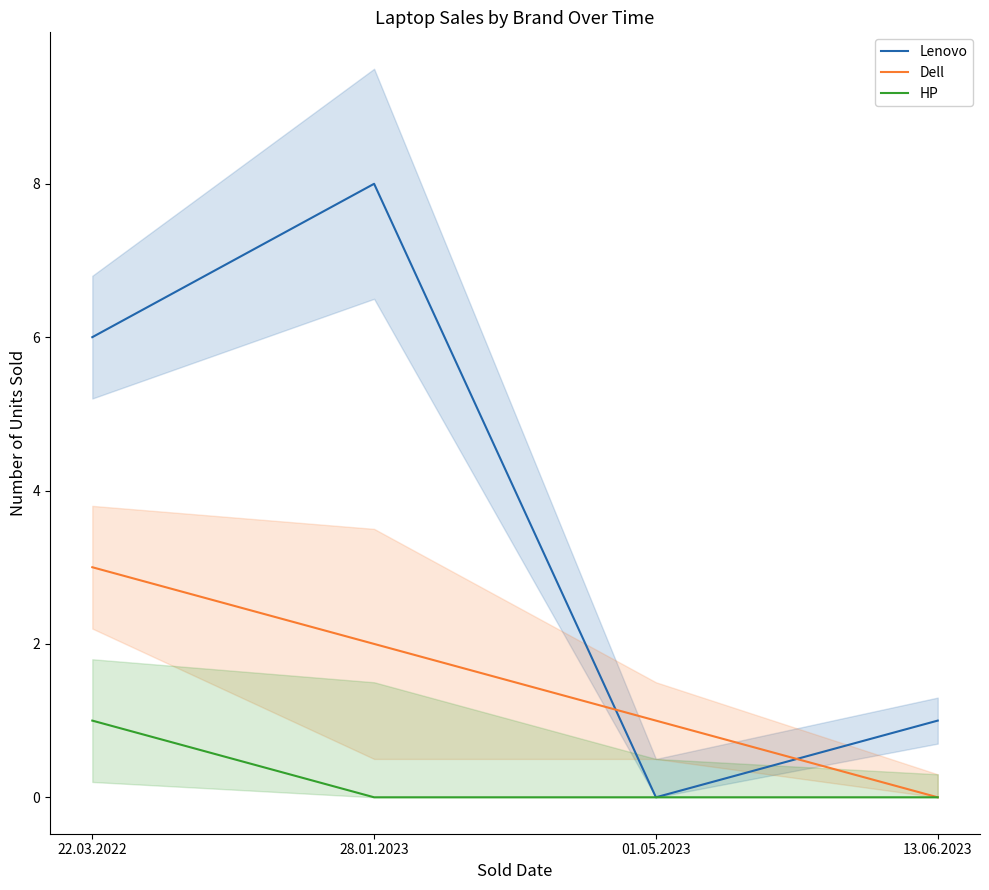

The value of Dell at 01.05.2023 is 0. True or false?

False